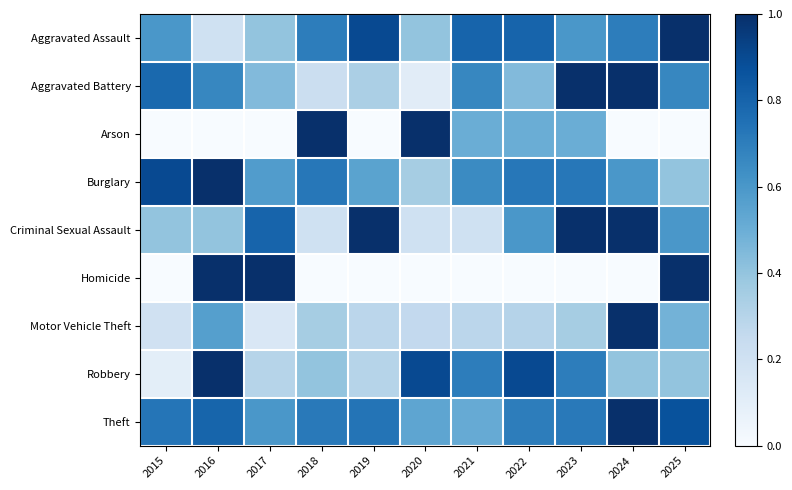

Reading right to left, transcribe all the data shown in this chart.

Aggravated Assault: 2025=1.0	2024=0.7	2023=0.6	2022=0.8	2021=0.8	2020=0.4	2019=0.9	2018=0.7	2017=0.4	2016=0.2	2015=0.6
Aggravated Battery: 2025=0.7	2024=1.0	2023=1.0	2022=0.4	2021=0.7	2020=0.1	2019=0.3	2018=0.2	2017=0.4	2016=0.7	2015=0.8
Arson: 2025=0.0	2024=0.0	2023=0.5	2022=0.5	2021=0.5	2020=1.0	2019=0.0	2018=1.0	2017=0.0	2016=0.0	2015=0.0
Burglary: 2025=0.4	2024=0.6	2023=0.7	2022=0.7	2021=0.7	2020=0.3	2019=0.6	2018=0.7	2017=0.6	2016=1.0	2015=0.9
Criminal Sexual Assault: 2025=0.6	2024=1.0	2023=1.0	2022=0.6	2021=0.2	2020=0.2	2019=1.0	2018=0.2	2017=0.8	2016=0.4	2015=0.4
Homicide: 2025=1.0	2024=0.0	2023=0.0	2022=0.0	2021=0.0	2020=0.0	2019=0.0	2018=0.0	2017=1.0	2016=1.0	2015=0.0
Motor Vehicle Theft: 2025=0.5	2024=1.0	2023=0.3	2022=0.3	2021=0.3	2020=0.3	2019=0.3	2018=0.3	2017=0.2	2016=0.6	2015=0.2
Robbery: 2025=0.4	2024=0.4	2023=0.7	2022=0.9	2021=0.7	2020=0.9	2019=0.3	2018=0.4	2017=0.3	2016=1.0	2015=0.1
Theft: 2025=0.9	2024=1.0	2023=0.7	2022=0.7	2021=0.5	2020=0.5	2019=0.7	2018=0.7	2017=0.6	2016=0.8	2015=0.7